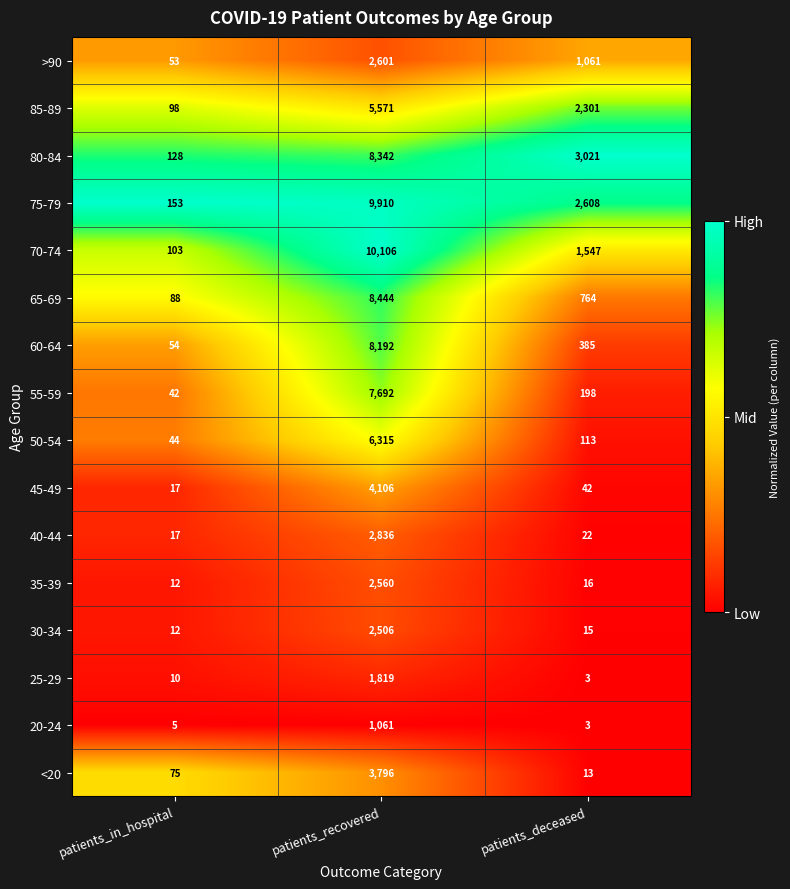

Is it true that 45-49 equals 57 at patients_deceased?

False